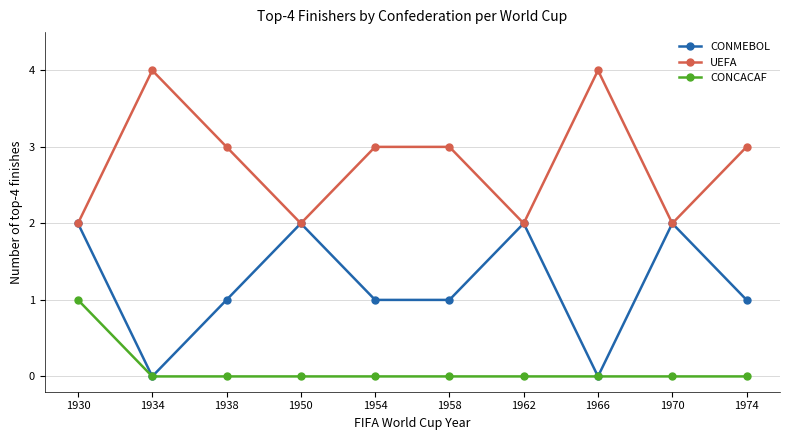

Reading left to right, list all the values displayed in this chart.

CONMEBOL: 1930=2	1934=0	1938=1	1950=2	1954=1	1958=1	1962=2	1966=0	1970=2	1974=1
UEFA: 1930=2	1934=4	1938=3	1950=2	1954=3	1958=3	1962=2	1966=4	1970=2	1974=3
CONCACAF: 1930=1	1934=0	1938=0	1950=0	1954=0	1958=0	1962=0	1966=0	1970=0	1974=0